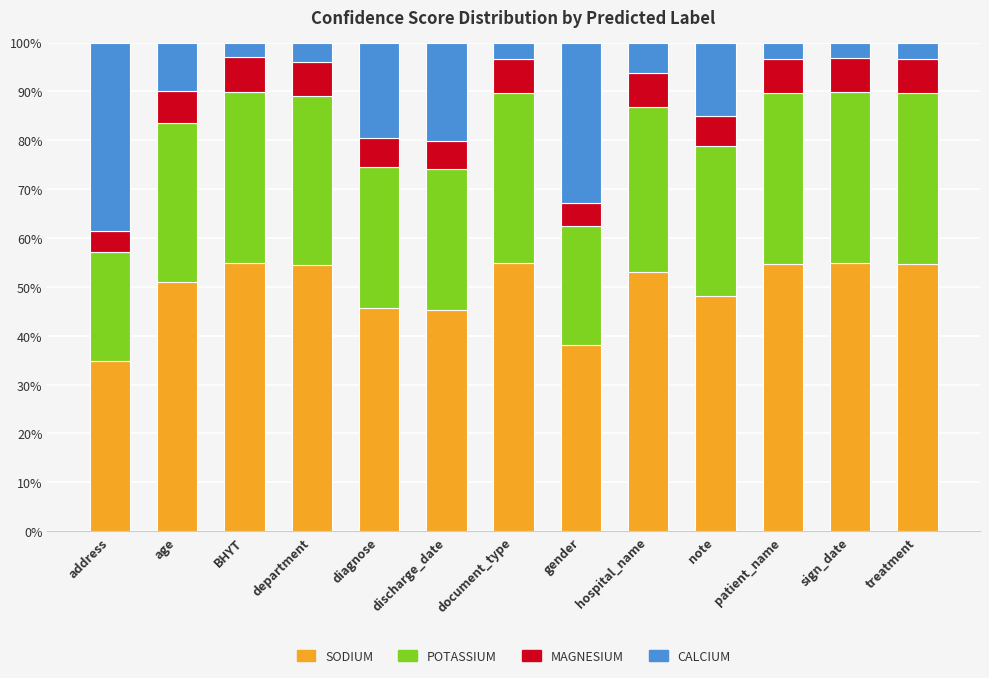

What are all the series names shown in the legend?

SODIUM, POTASSIUM, MAGNESIUM, CALCIUM